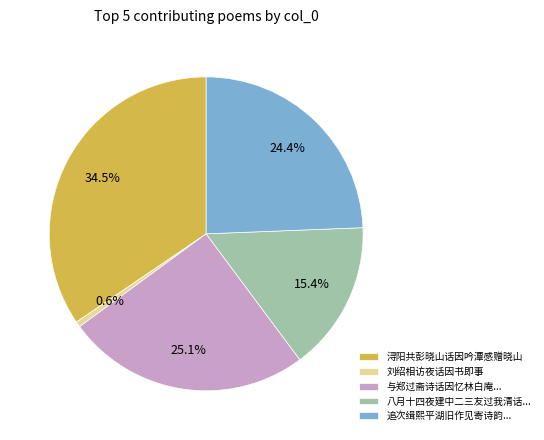

What is the ratio of the value at 八月十四夜建中二三友过我清话... to the value at 刘绍相访夜话因书即事?

27.3